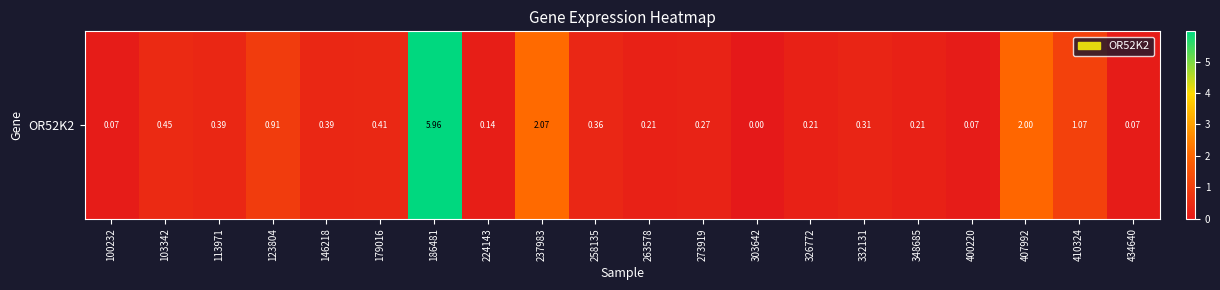

Reading left to right, what are all the values shown in this chart?

100232=0.1	103342=0.5	113971=0.4	123804=0.9	146218=0.4	179016=0.4	186481=6.0	224143=0.1	237983=2.1	258135=0.4	263578=0.2	273919=0.3	303642=0.0	326772=0.2	332131=0.3	348685=0.2	400220=0.1	407992=2.0	410324=1.1	434640=0.1